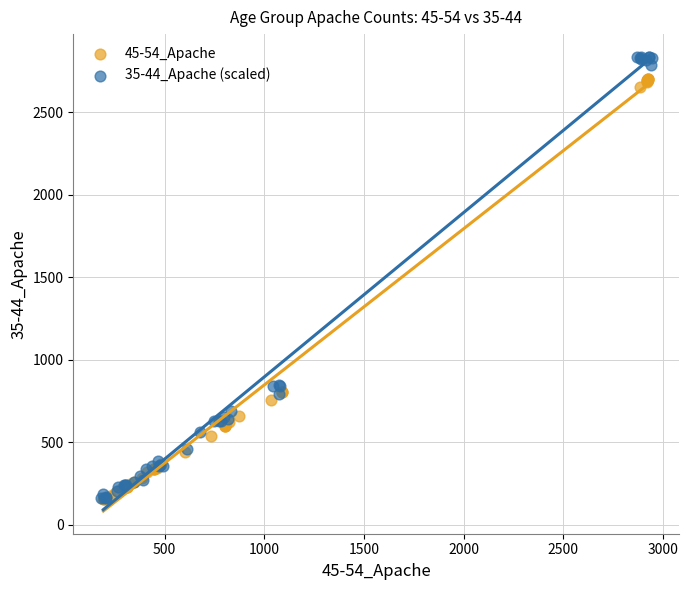

Which series has the largest Y range (max minus min)?

35-44_Apache (scaled)